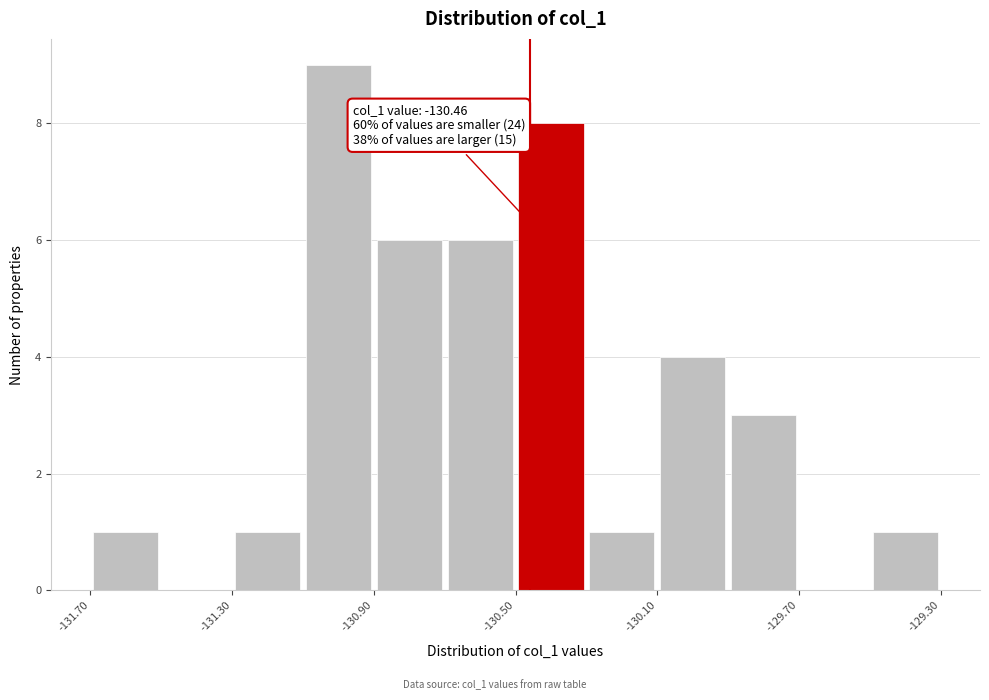

Over which range of the x-axis is the bar tallest?

-131.1 to -130.9